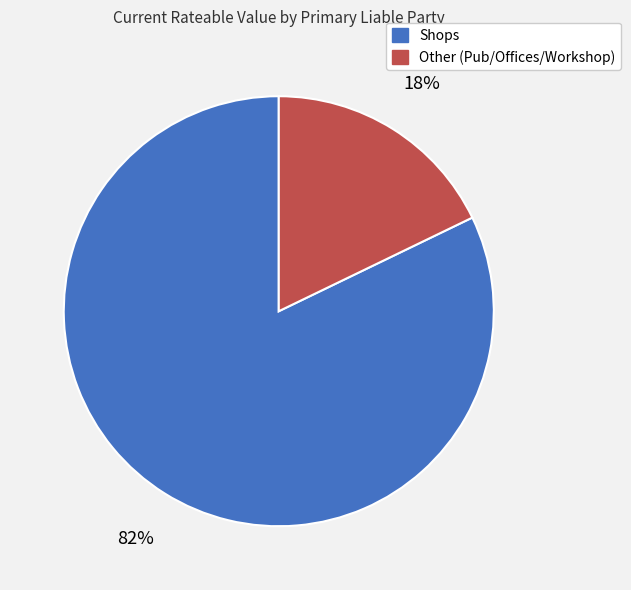

To the nearest percent, what is the average slice percentage?

50%